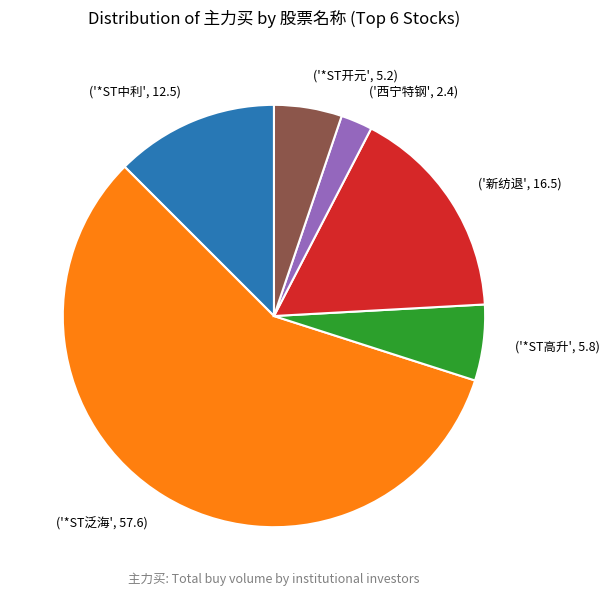

Is ('*ST高升', 5.8) the majority of the pie?

No